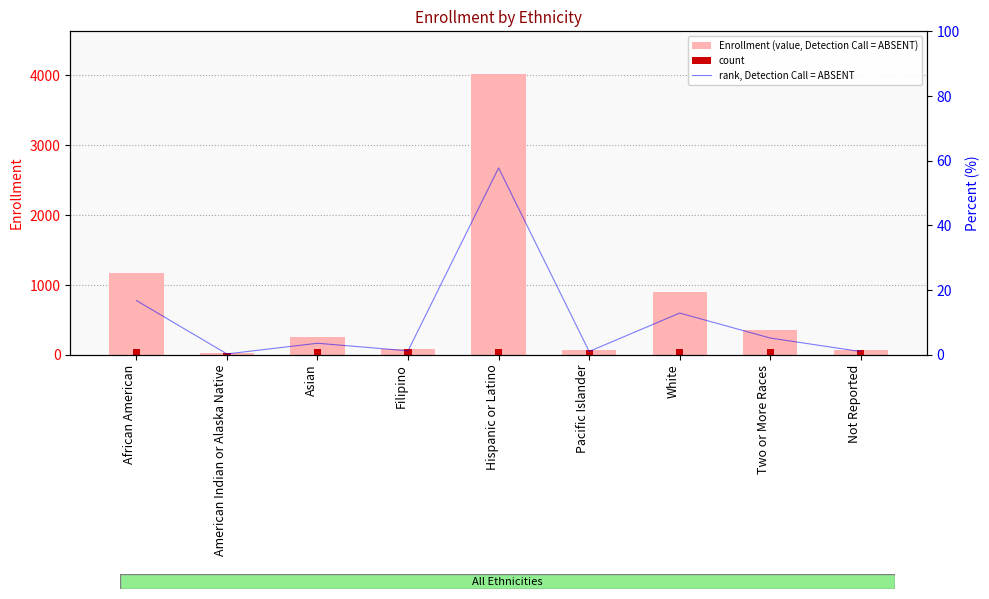

How many groups of bars are there?

9